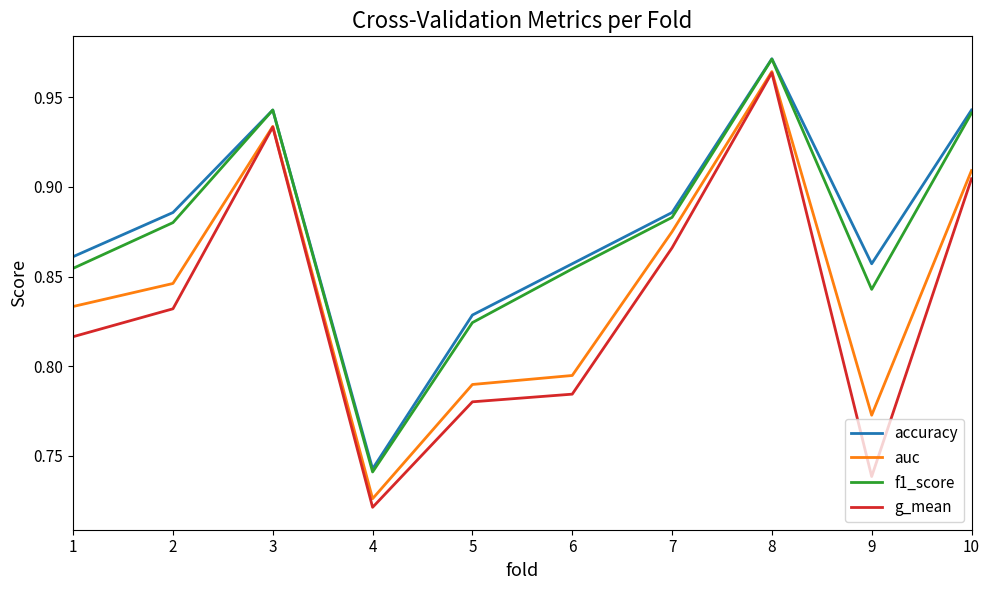

Is this an area chart (filled region under the line)?

No